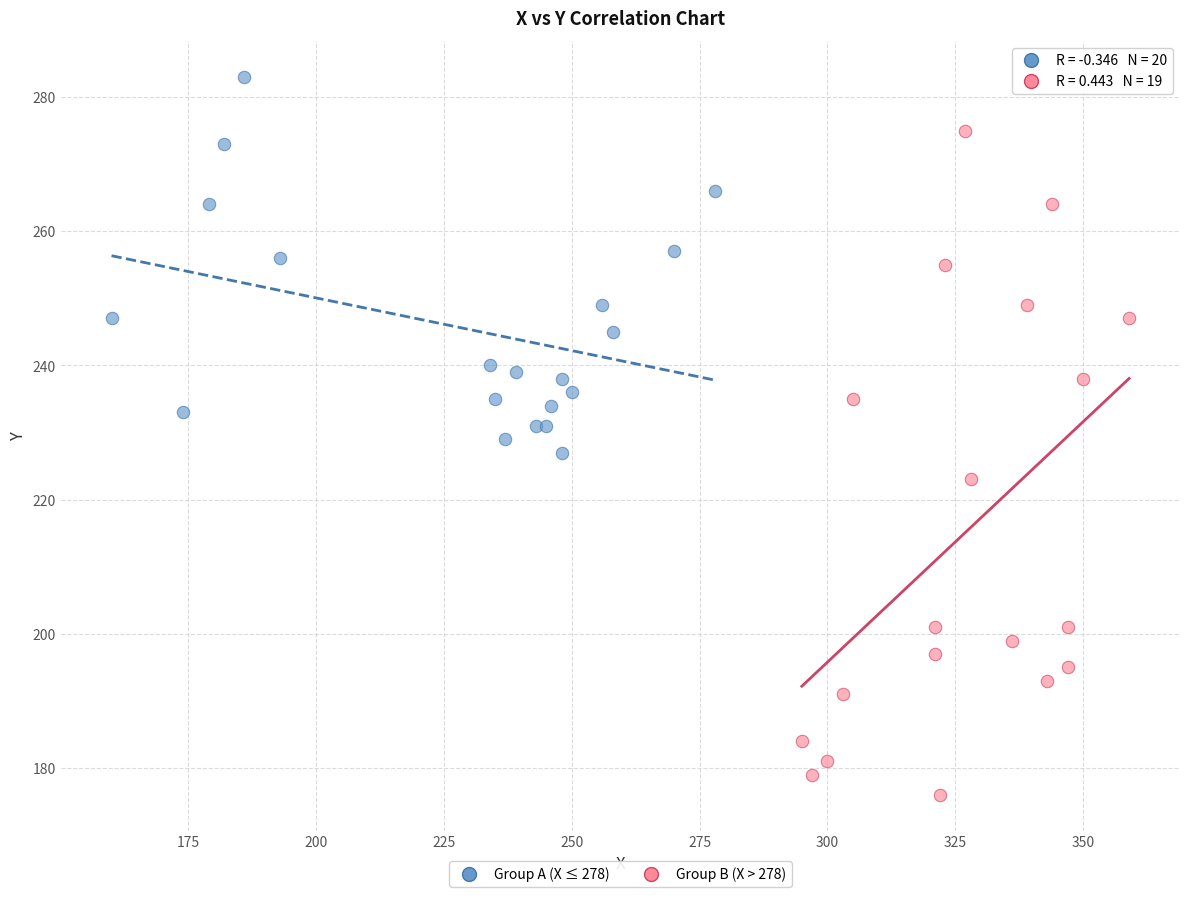

What are all the series names shown in the legend?

Group A (X ≤ 278), Group B (X > 278)